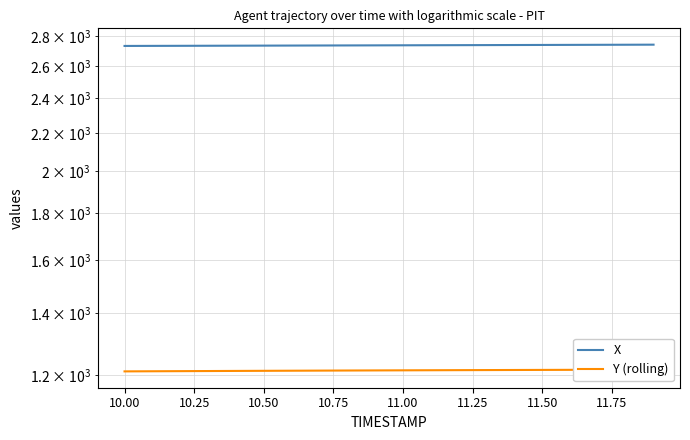

Which series has the widest spread of values?

X